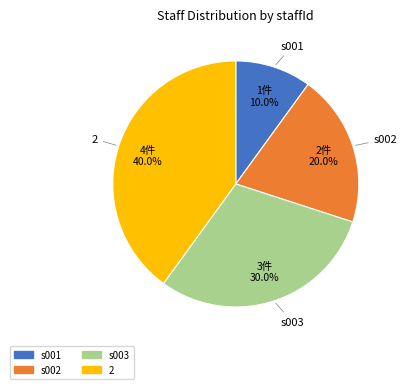

Does s001 represent more than half of the total?

No